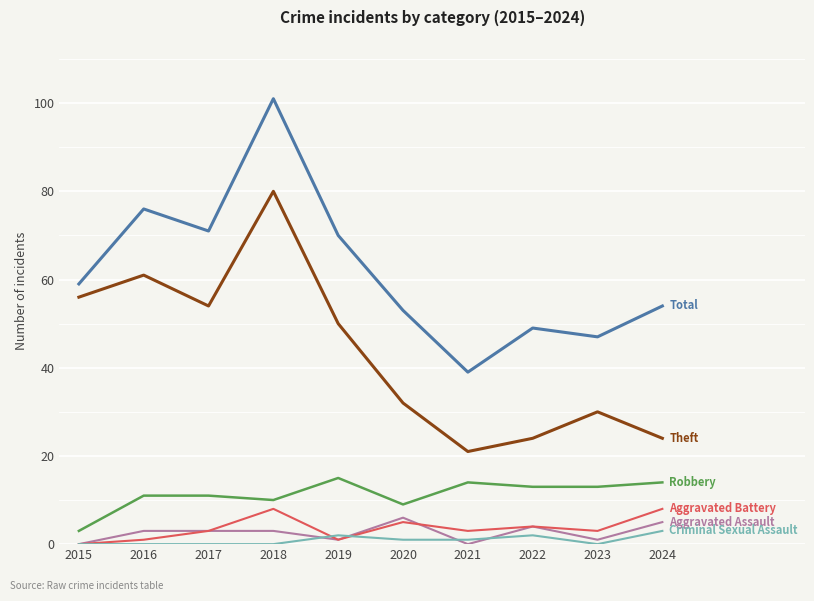

What is the difference between the highest and lowest values at 2015?

59